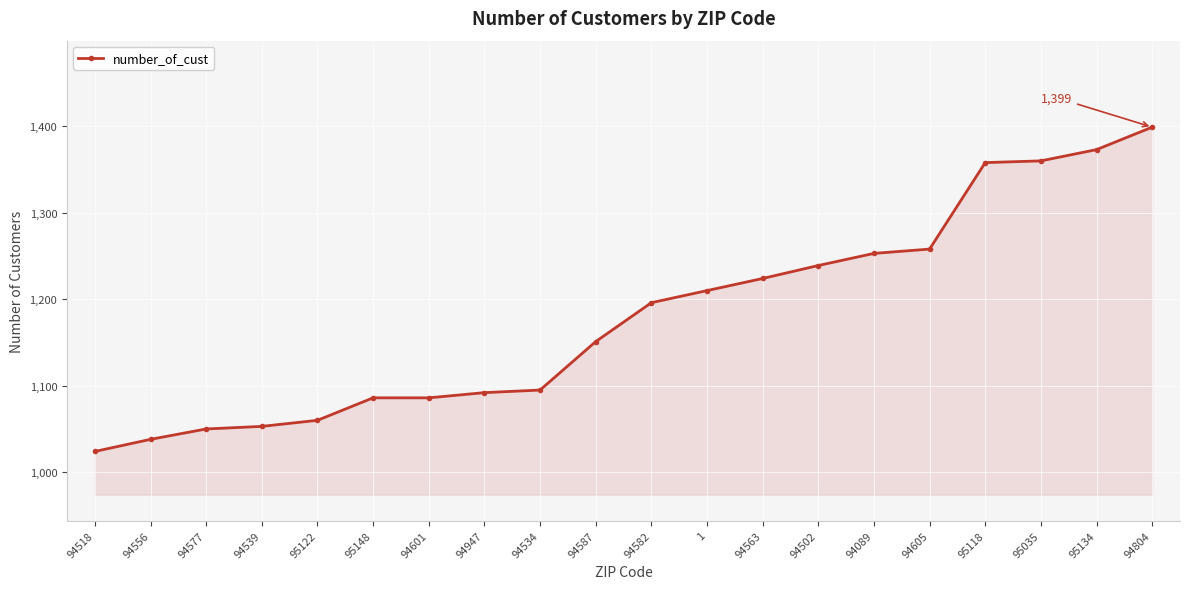

Where is the data nearest to the value 1211?

1